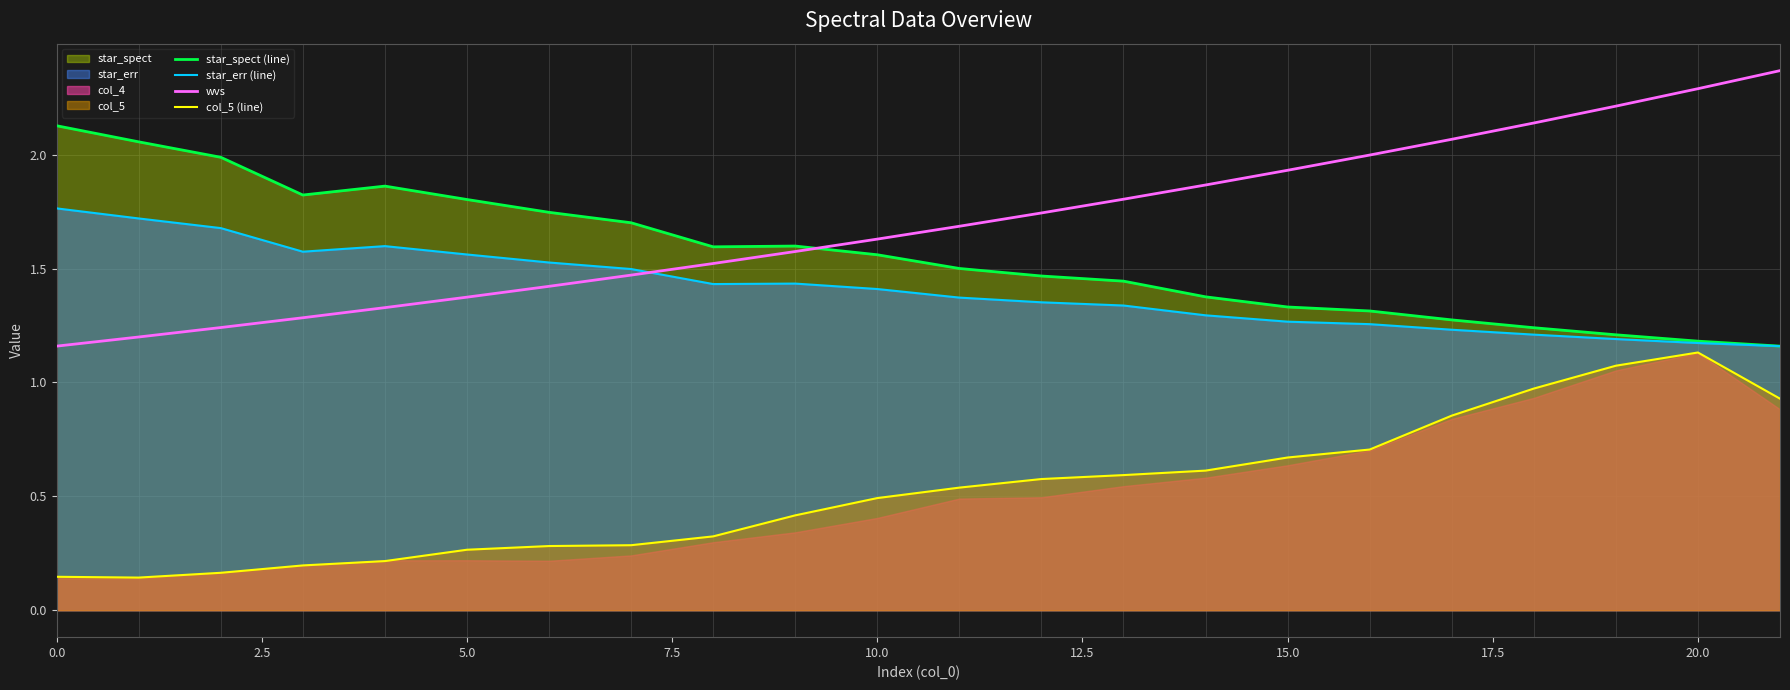

How many interior local valleys does the star_spect (line) series have?

2